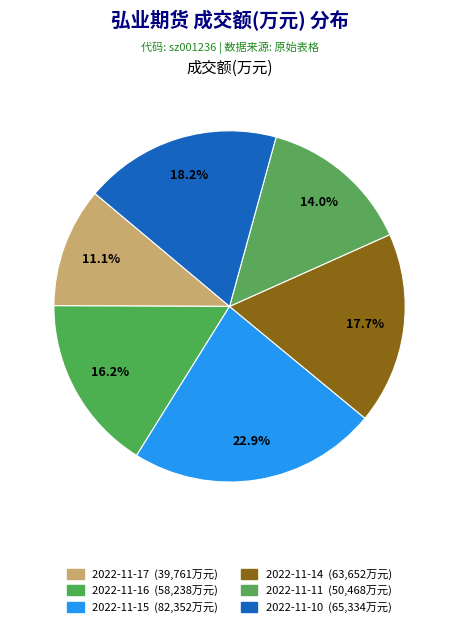

To the nearest percent, what is the average slice percentage?

17%